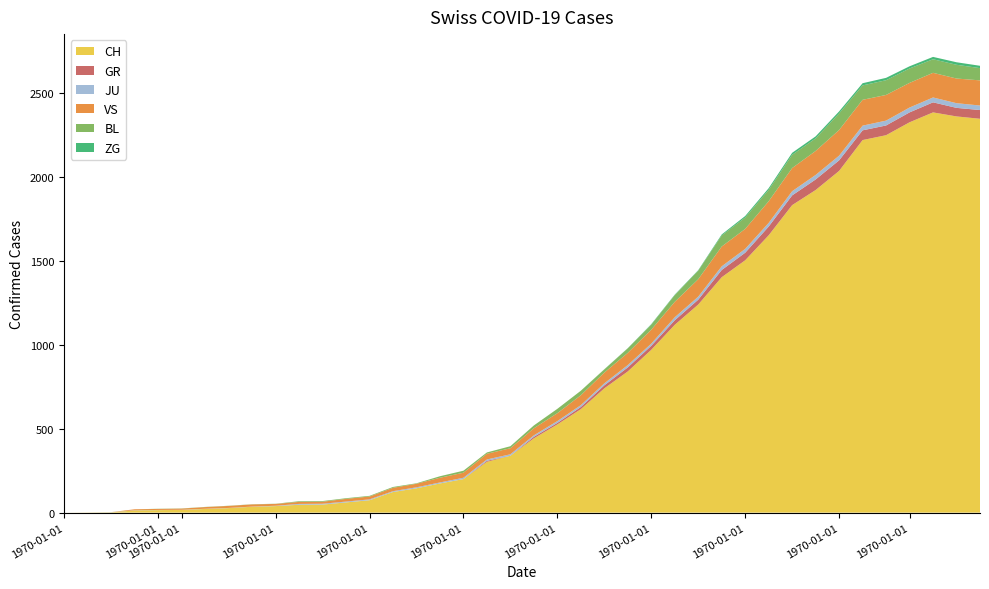

Reading left to right, transcribe all the data shown in this chart.

CH: 0=0	1=1	2=2	3=13	4=15	5=16	6=22	7=27	8=35	9=39	10=47	11=48	12=61	13=74	14=123	15=145	16=174	17=200	18=303	19=339	20=443	21=526	22=617	23=741	24=842	25=971	26=1120	27=1241	28=1404	29=1505	30=1654	31=1834	32=1924	33=2038	34=2222	35=2251	36=2328	37=2387	38=2363	39=2349
GR: 0=0	1=0	2=0	3=0	4=0	5=0	6=0	7=0	8=0	9=0	10=0	11=0	12=0	13=0	14=0	15=0	16=0	17=0	18=6	19=0	20=9	21=9	22=13	23=18	24=24	25=24	26=27	27=29	28=43	29=45	30=52	31=58	32=63	33=63	34=58	35=58	36=59	37=60	38=51	39=52
JU: 0=0	1=0	2=1	3=1	4=1	5=1	6=1	7=1	8=1	9=2	10=5	11=5	12=5	13=5	14=5	15=6	16=6	17=8	18=8	19=9	20=9	21=11	22=11	23=12	24=14	25=13	26=18	27=18	28=22	29=23	30=22	31=25	32=27	33=28	34=28	35=29	36=29	37=29	38=28	39=27
VS: 0=0	1=0	2=0	3=6	4=6	5=7	6=10	7=12	8=13	9=11	10=12	11=12	12=16	13=17	14=20	15=21	16=28	17=30	18=34	19=36	20=42	21=47	22=59	23=64	24=73	25=83	26=92	27=104	28=118	29=119	30=129	31=138	32=143	33=153	34=154	35=153	36=147	37=147	38=147	39=150
BL: 0=0	1=0	2=0	3=0	4=1	5=1	6=1	7=1	8=1	9=1	10=4	11=4	12=4	13=4	14=5	15=3	16=9	17=12	18=8	19=12	20=17	21=26	22=27	23=19	24=27	25=30	26=40	27=51	28=66	29=68	30=68	31=79	32=75	33=99	34=86	35=88	36=86	37=81	38=82	39=73
ZG: 0=0	1=0	2=0	3=0	4=0	5=0	6=0	7=0	8=0	9=0	10=0	11=0	12=0	13=0	14=0	15=0	16=0	17=0	18=0	19=0	20=0	21=0	22=0	23=1	24=1	25=3	26=3	27=3	28=6	29=9	30=10	31=12	32=12	33=12	34=13	35=14	36=13	37=14	38=15	39=14